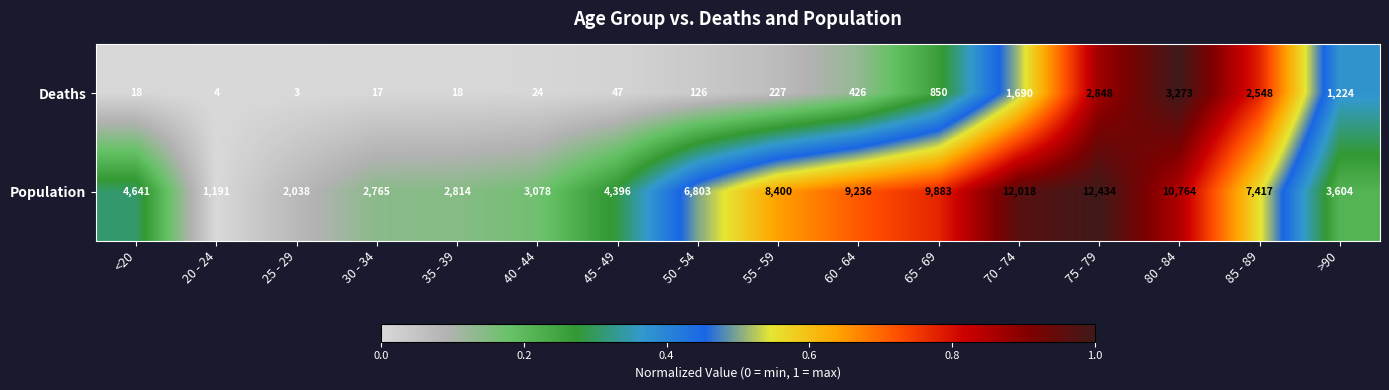

What is the minimum value shown in the chart?

3